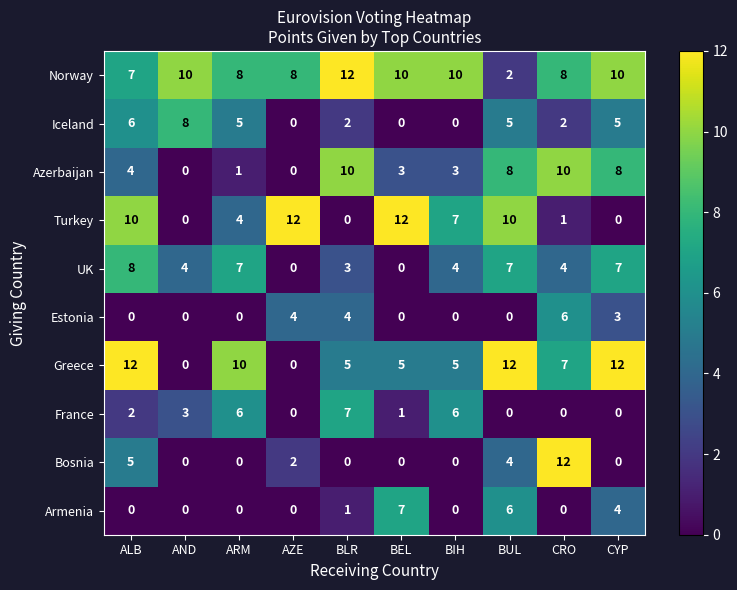

At which label does Bosnia reach its peak?

CRO